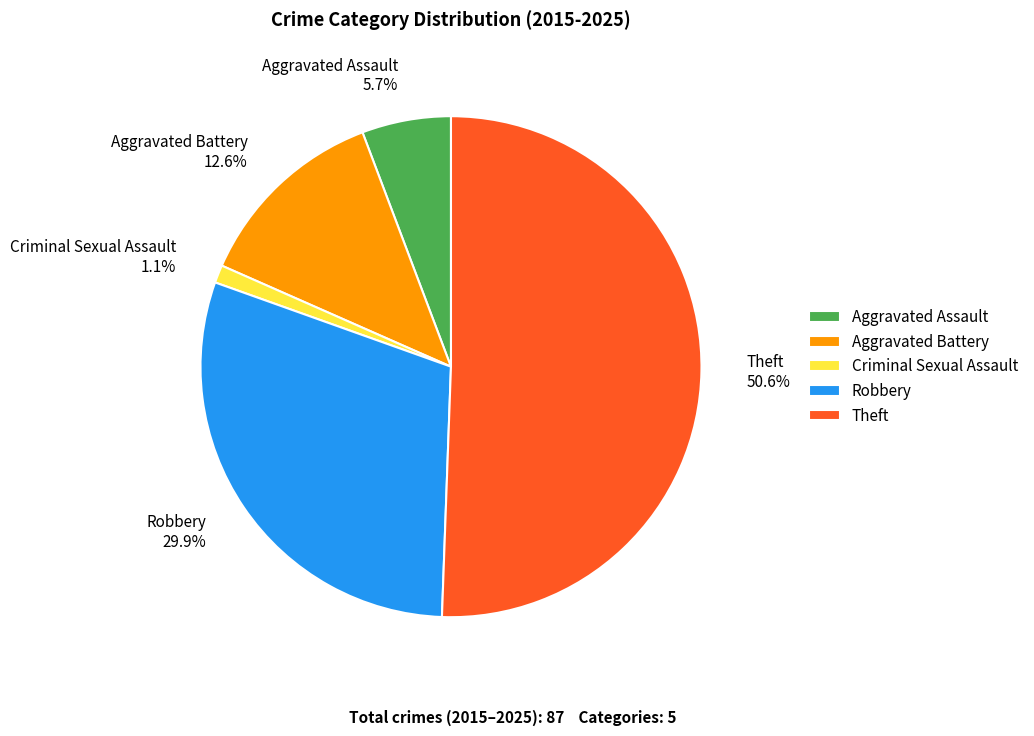

To the nearest percent, what percentage of the pie is Theft?

51%